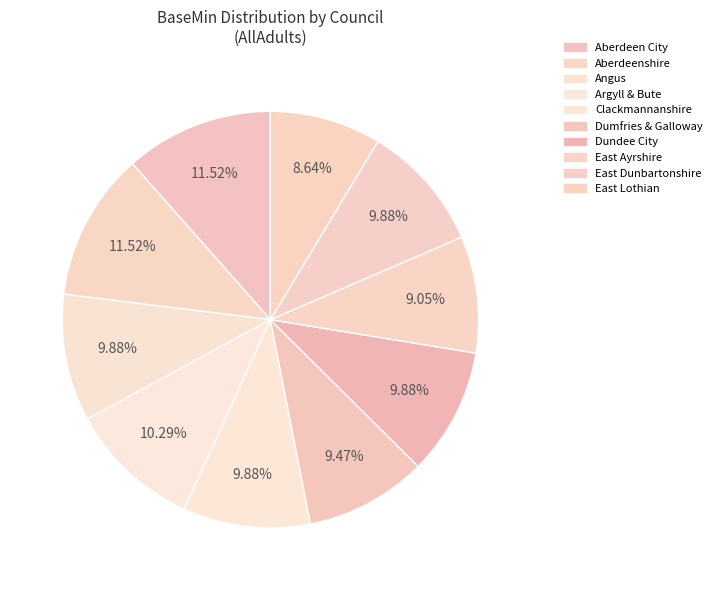

What portion of the pie excludes East Dunbartonshire?

90.1%